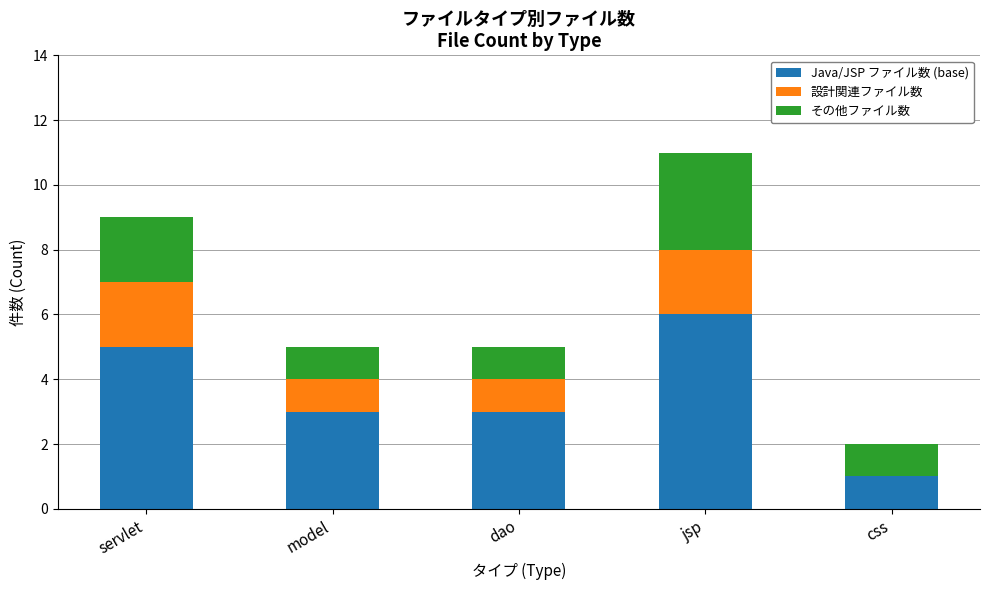

What is the maximum value for Java/JSP ファイル数 (base)?

6